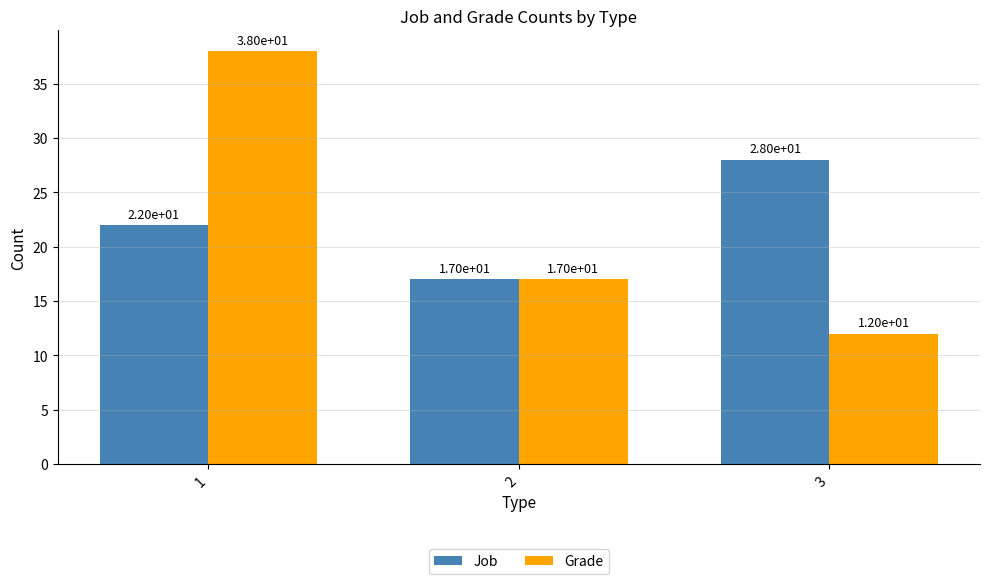

List the series in order of their peak value, lowest first.

Job, Grade